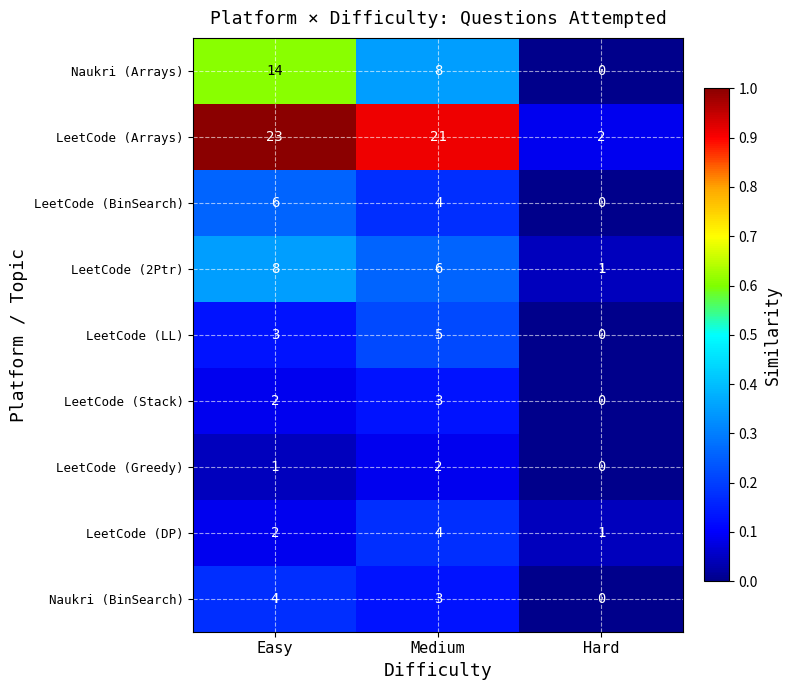

Rank the categories by LeetCode (Greedy) value from lowest to highest.

Hard, Easy, Medium